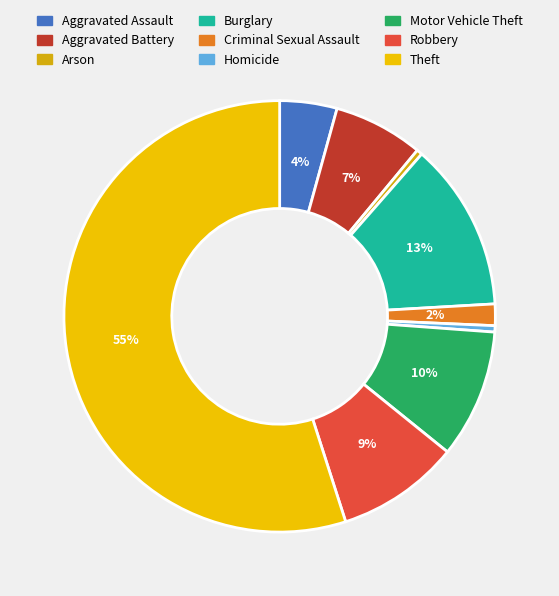

What is the total percentage of Robbery and Arson?

9.7%